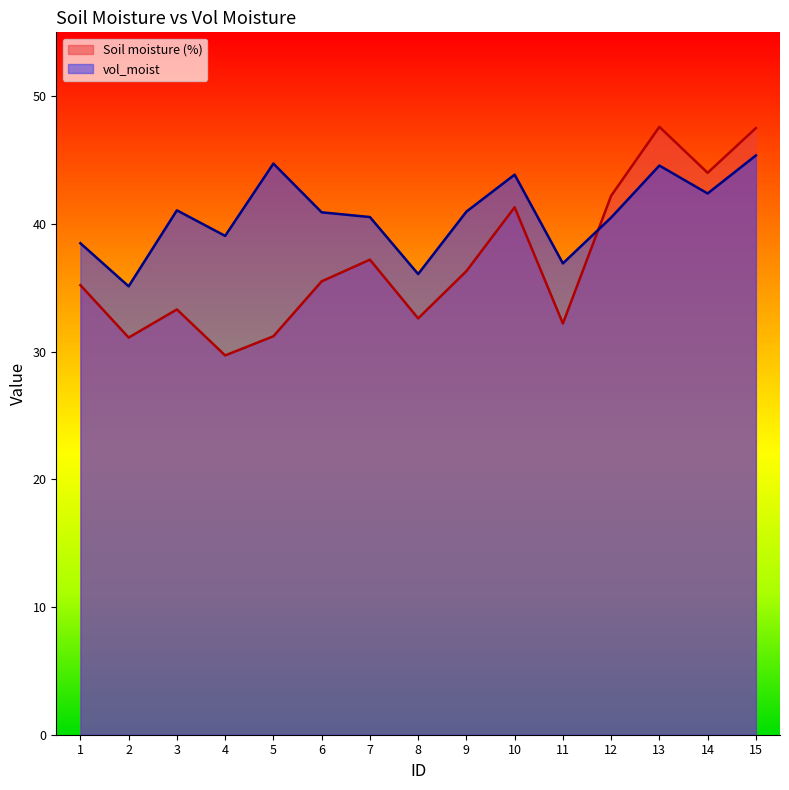

True or false: Soil moisture (%) and vol_moist cross at least once.

True